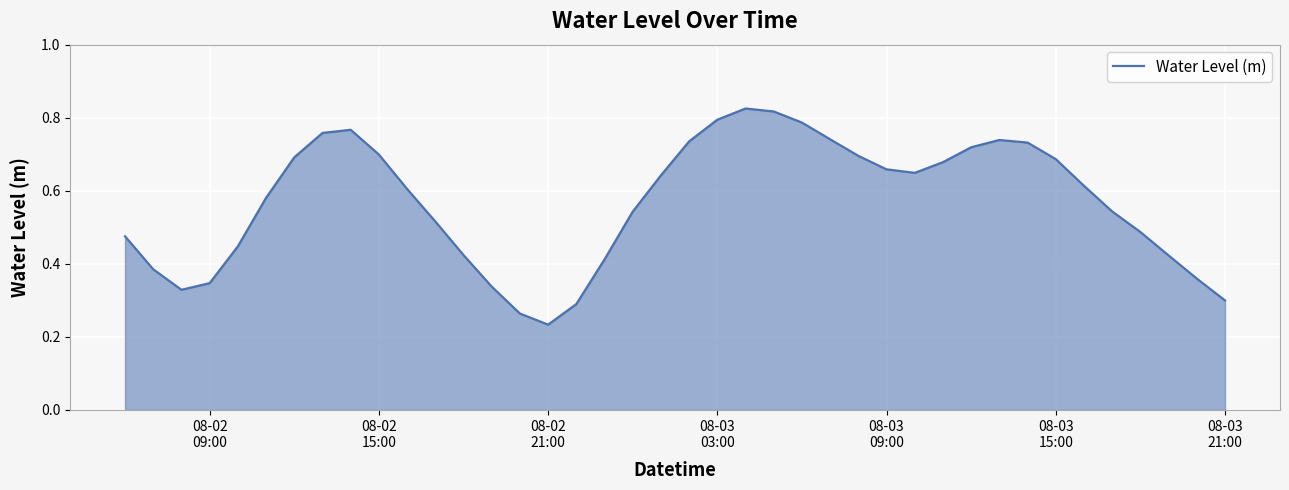

Does the chart display data point markers on the line(s)?

No